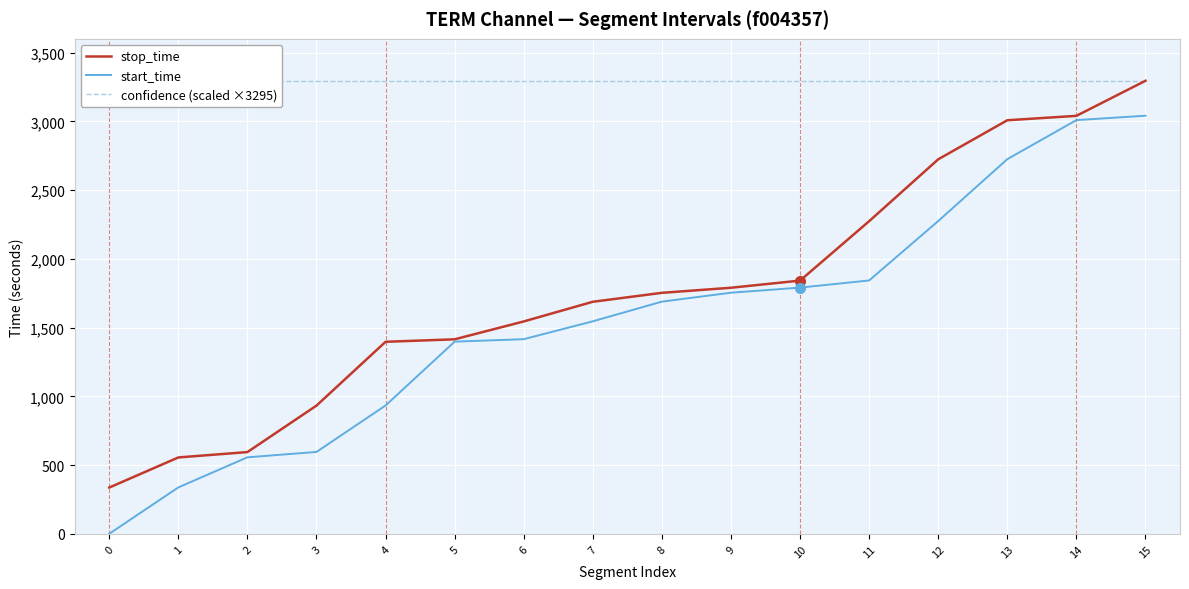

Between 9 and 8, which is larger?

9